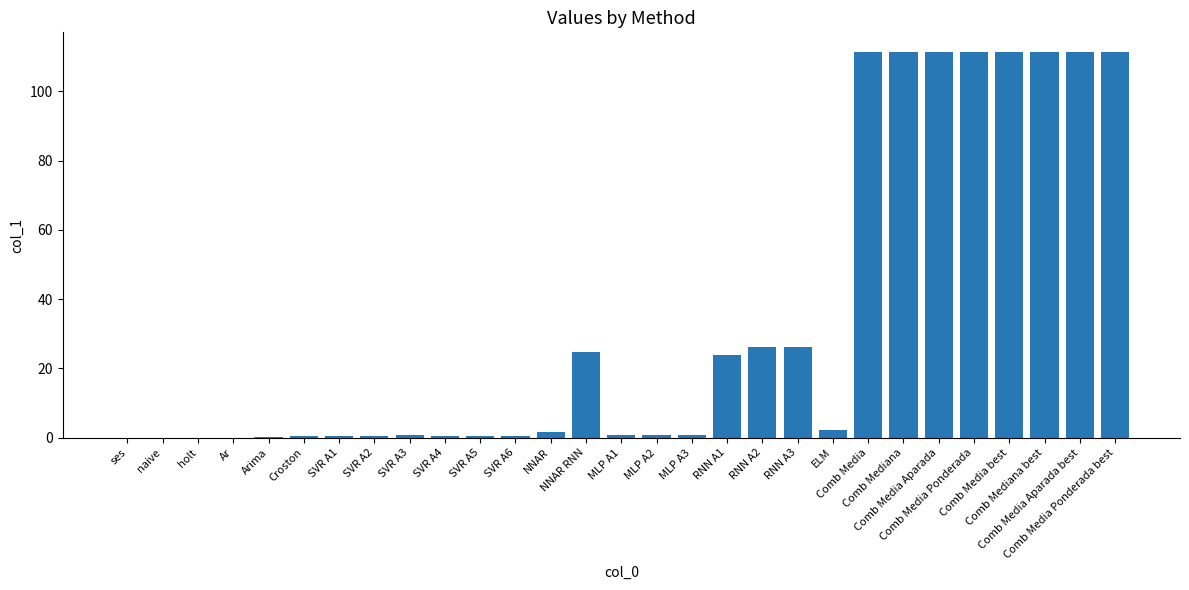

Which has a higher value, Comb Mediana best or RNN A3?

Comb Mediana best